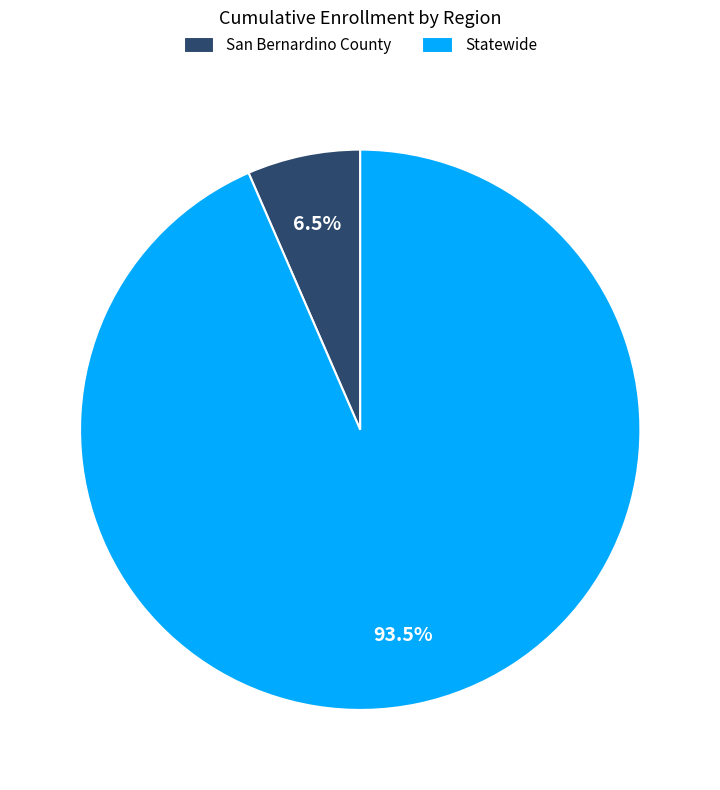

To the nearest percent, what is the combined percentage of San Bernardino County and Statewide?

100%